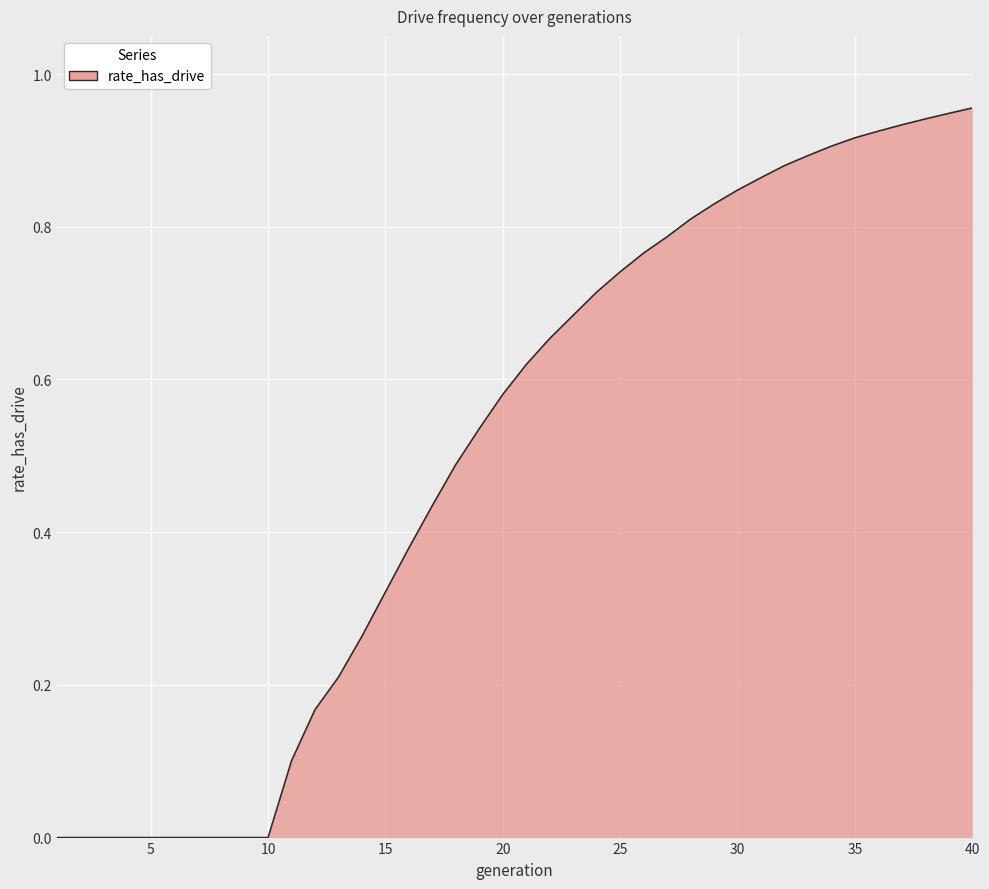

How many series are shown in this chart?

1